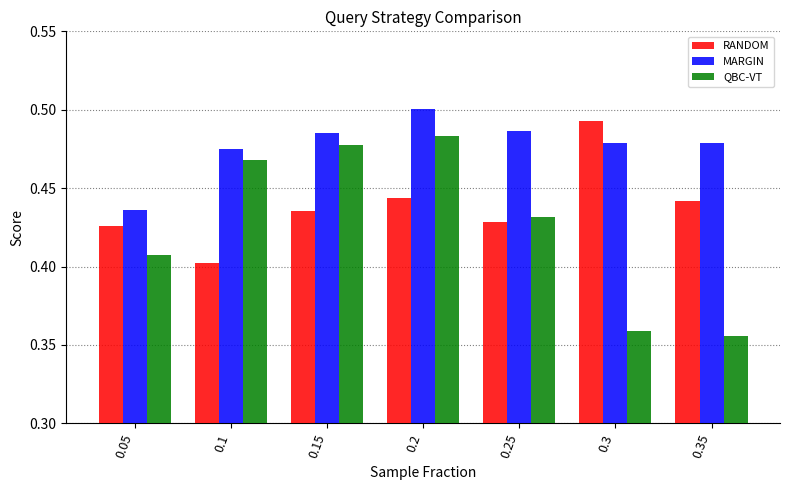

What are all the series names shown in the legend?

RANDOM, MARGIN, QBC-VT